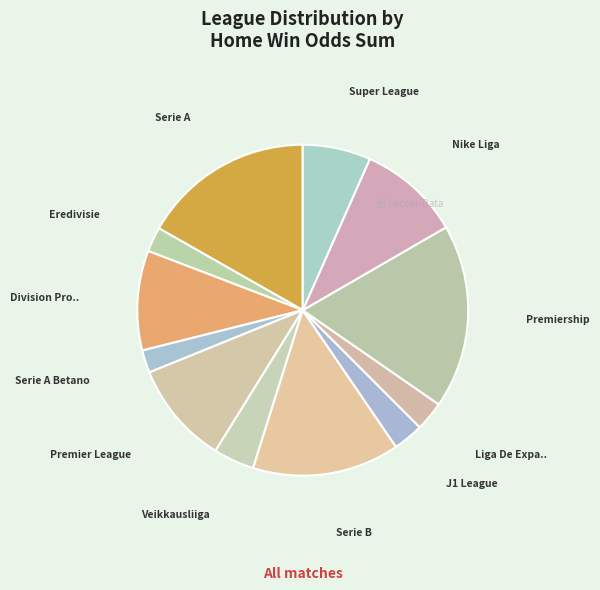

What is the smallest slice in the pie chart?

BRAZIL - SERIE A BETANO